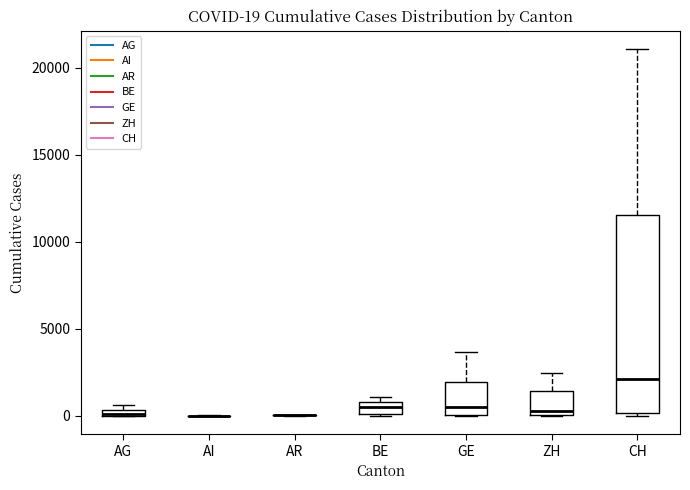

Which box is the tallest, from its lower edge to its upper edge?

CH